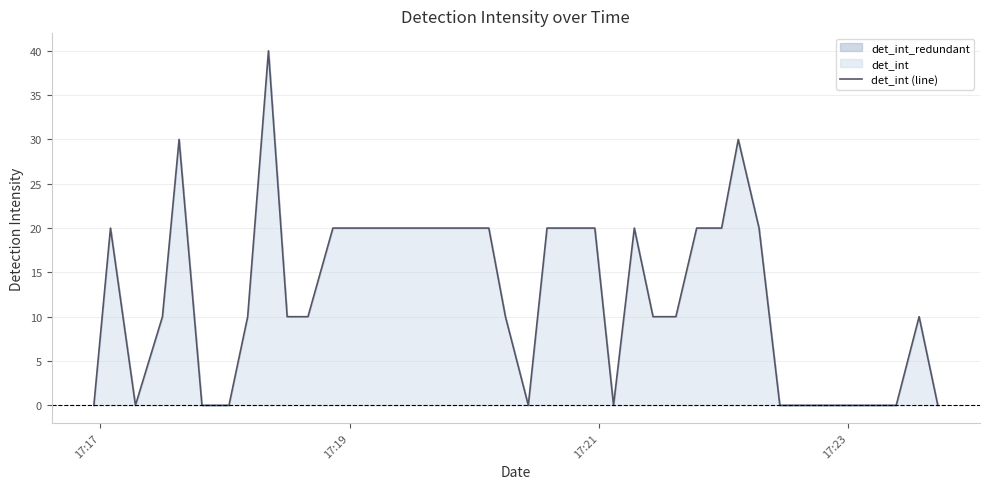

What is the average value?

12